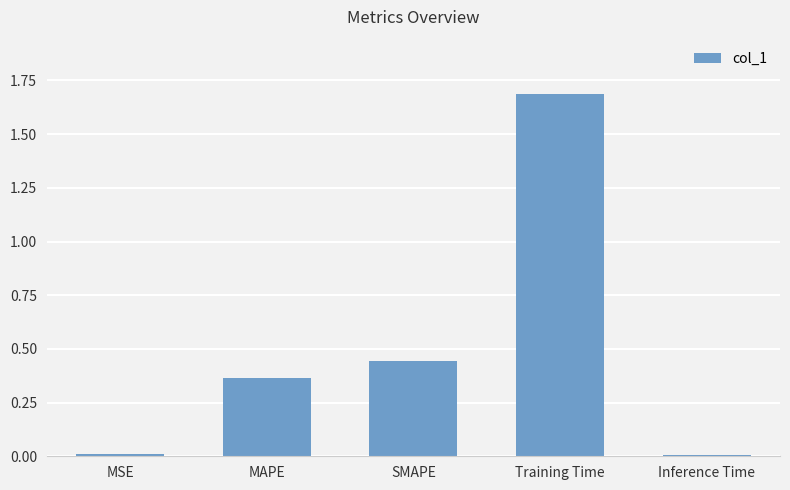

What is the greatest value displayed?

1.7